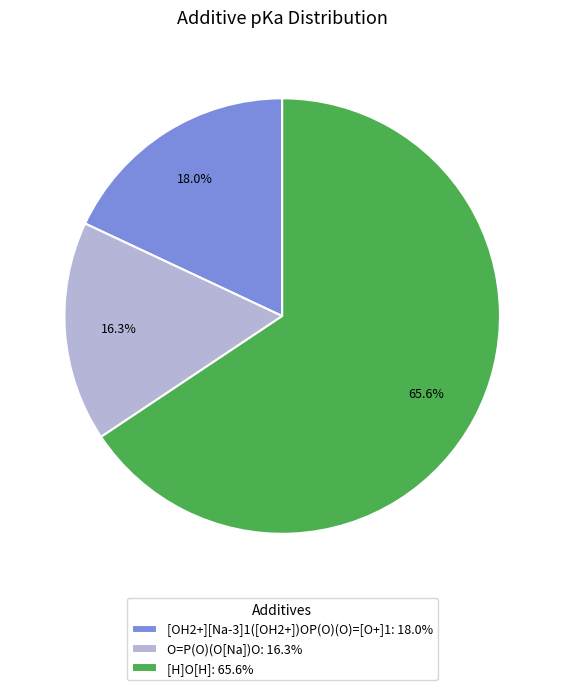

Is it true that [OH2+][Na-3]1([OH2+])OP(O)(O)=[O+]1 is 18% of the pie?

True